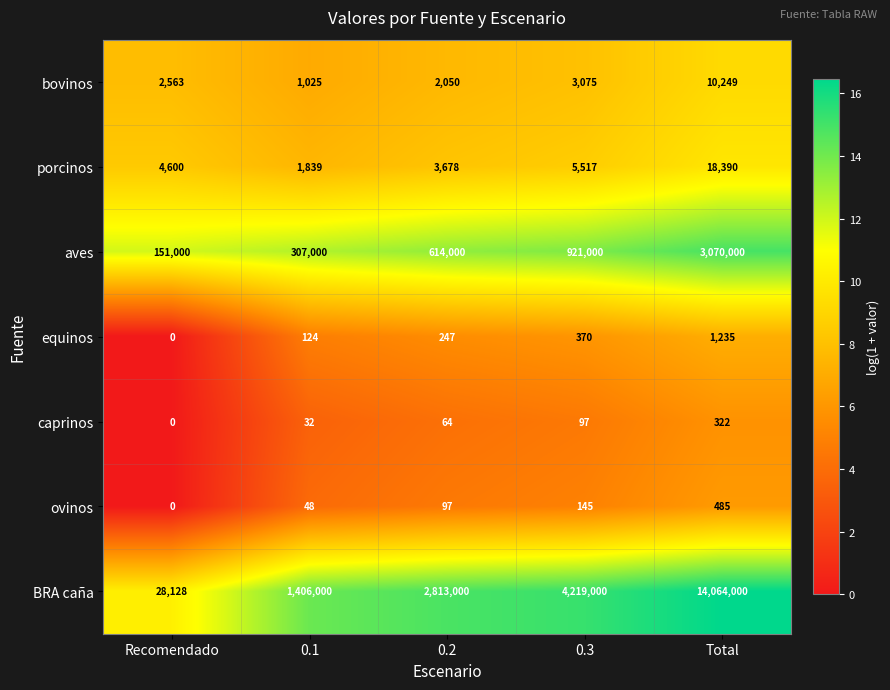

What is the difference between the highest and lowest values at 0.2?

2812936